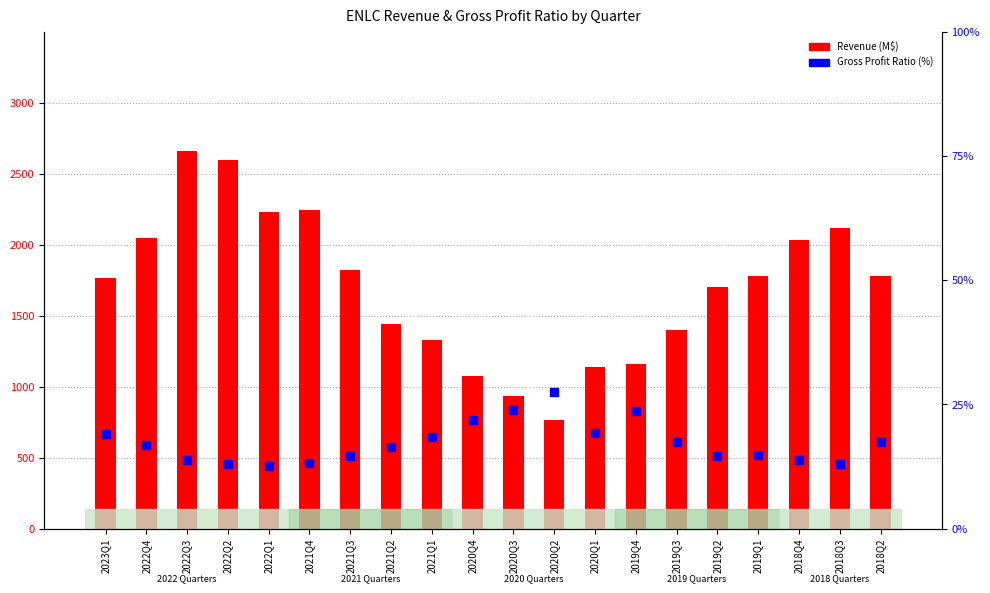

List the series in order of their overall mean, lowest first.

Gross Profit Ratio (%), Revenue (M$)